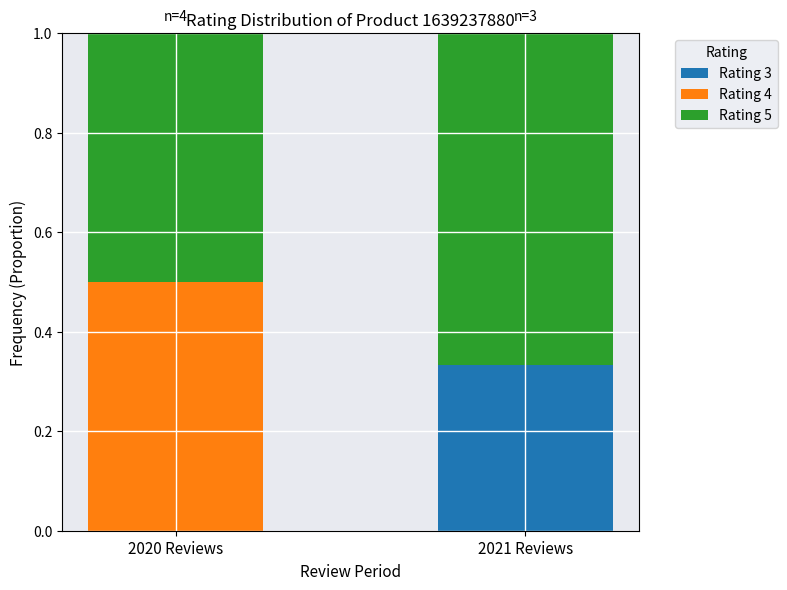

What is the total value across all series at 2021 Reviews?

1.0